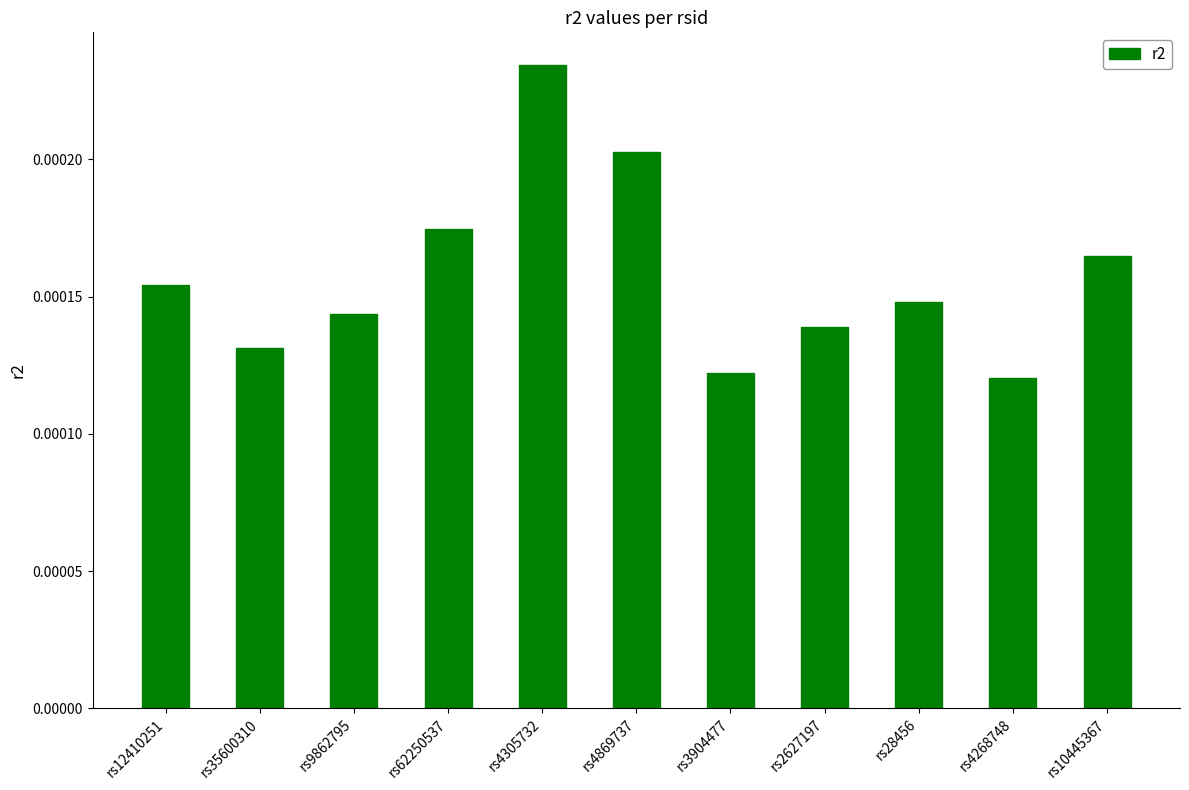

What position from the left is rs2627197?

8